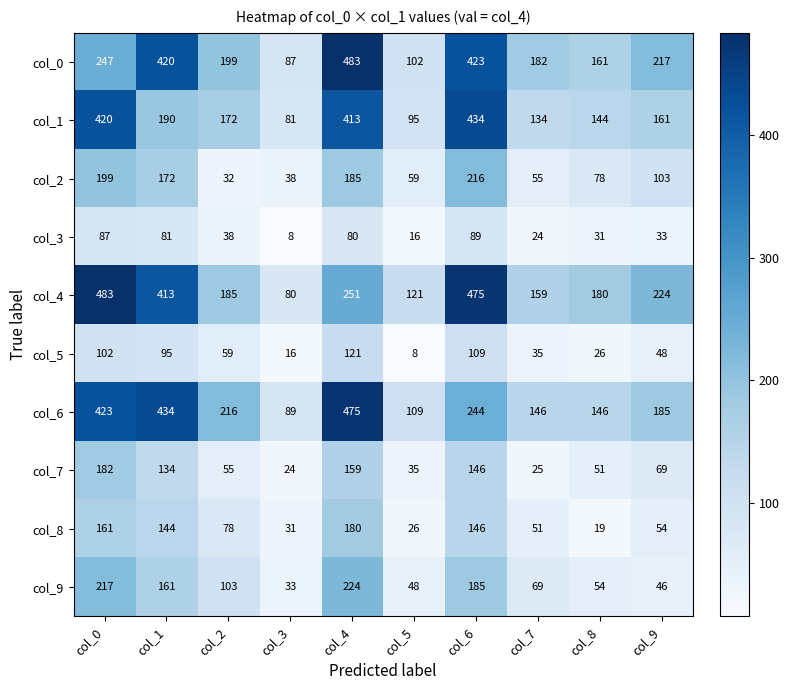

What is the maximum value shown in the chart?

483